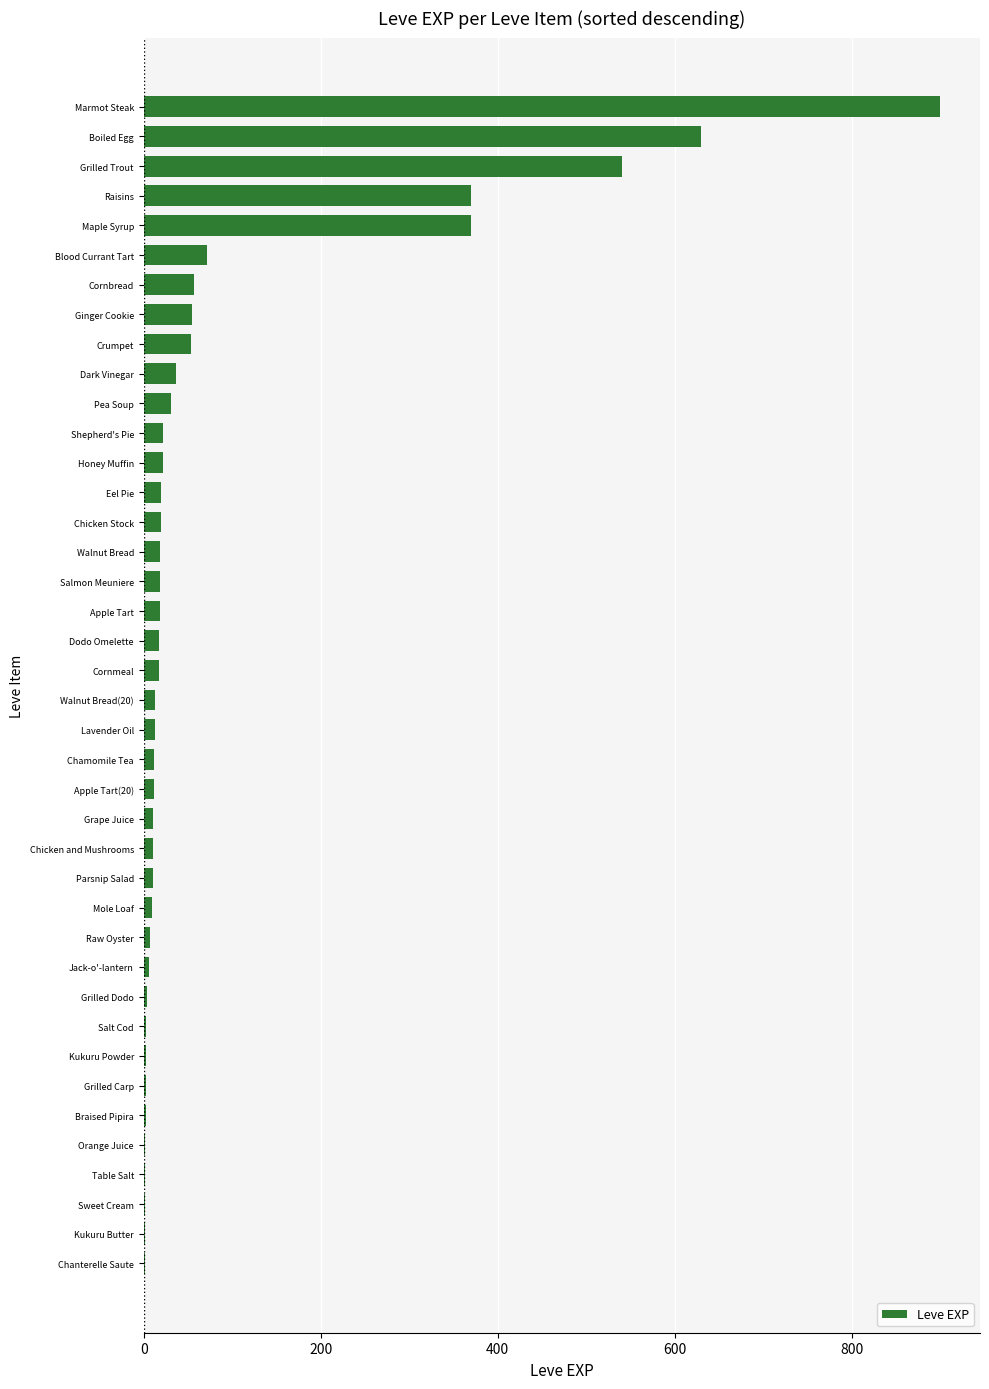

What is the sum of all values?

3413